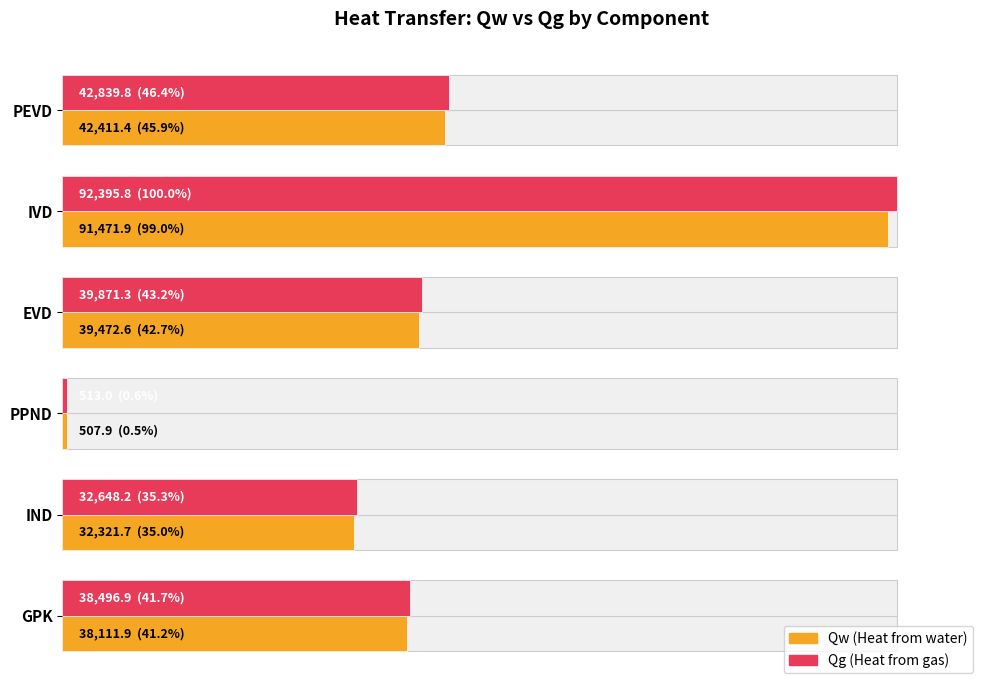

The value of Qg at GPK is 26.4. True or false?

False